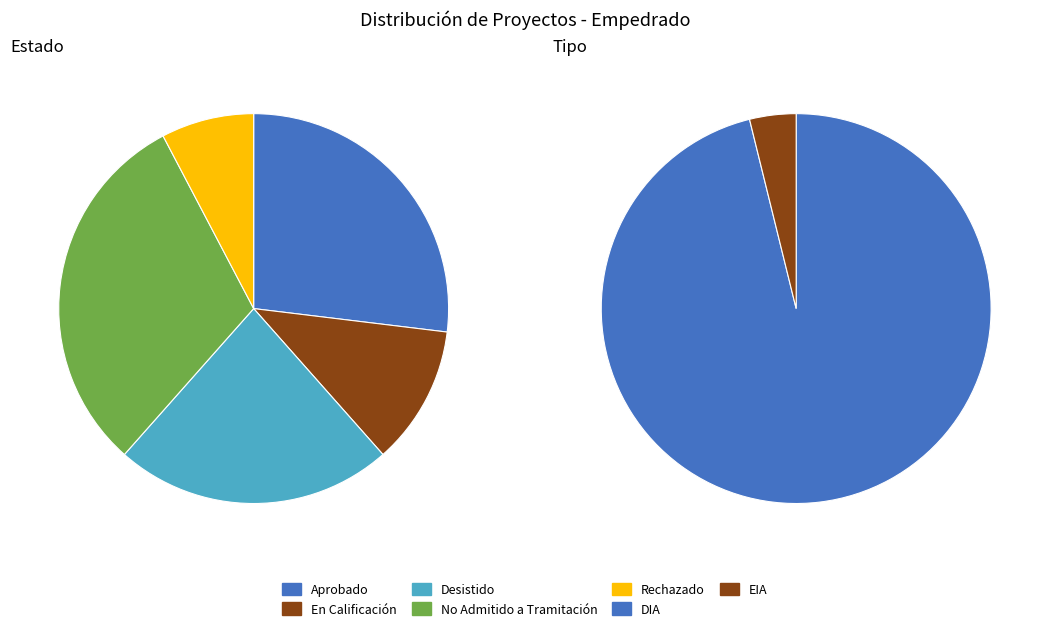

Which has a higher value, Desistido or En Calificación?

Desistido